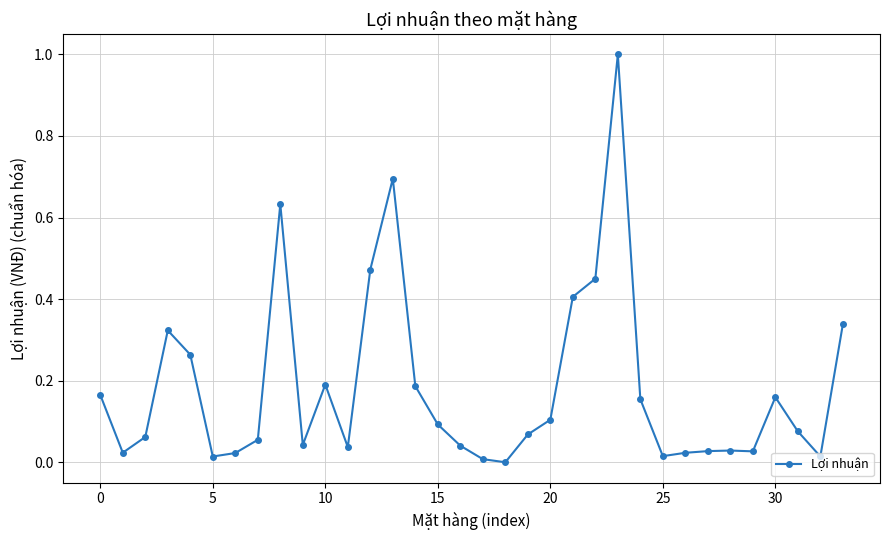

True or false: there are more than 0 points higher than both neighbors.

True